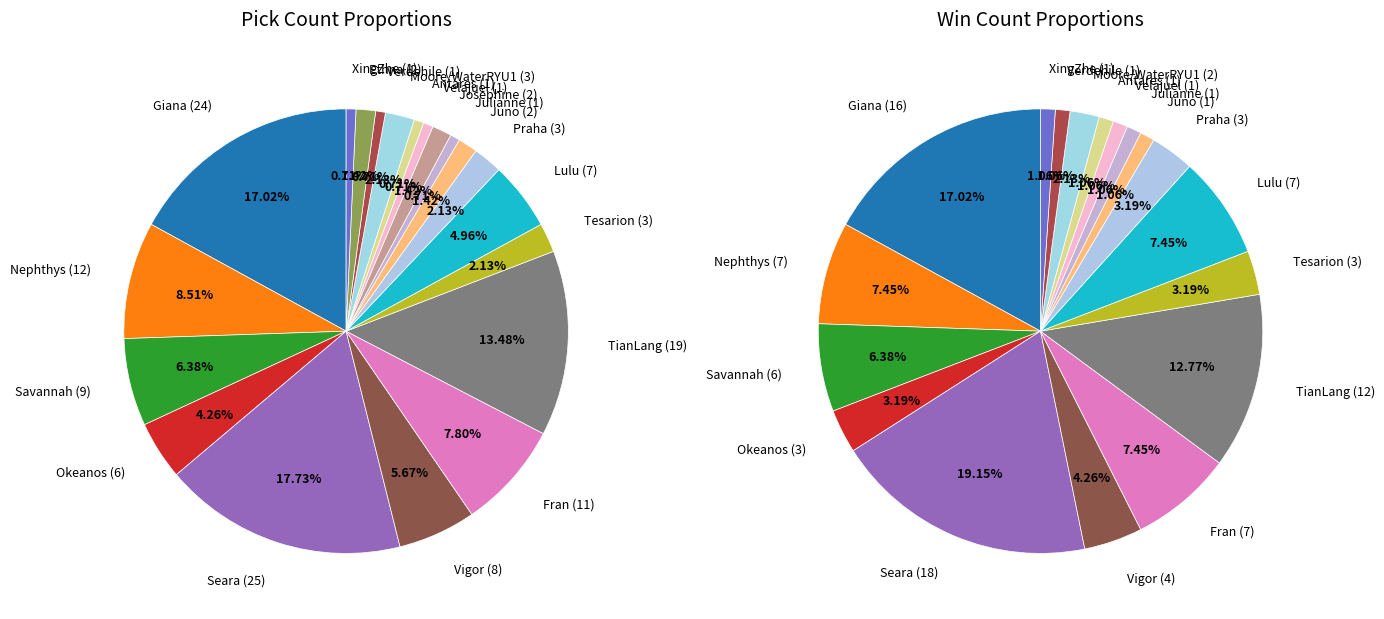

The Josephine slice represents 11% of the pie. True or false?

False